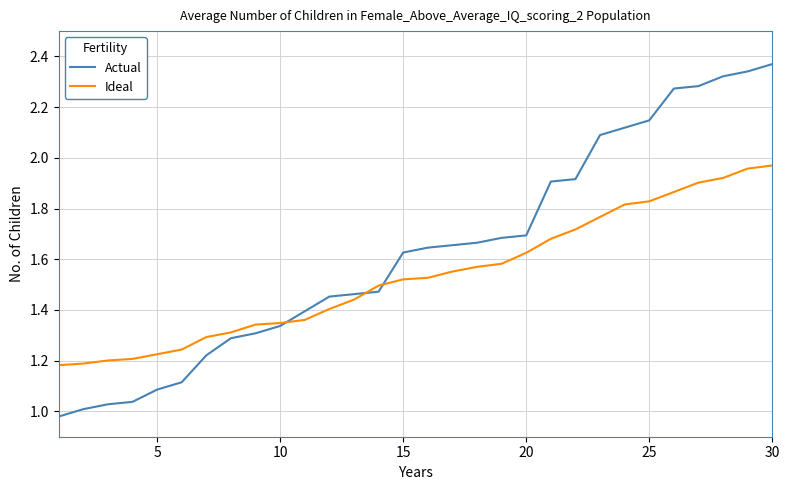

Which series has the widest spread of values?

Actual